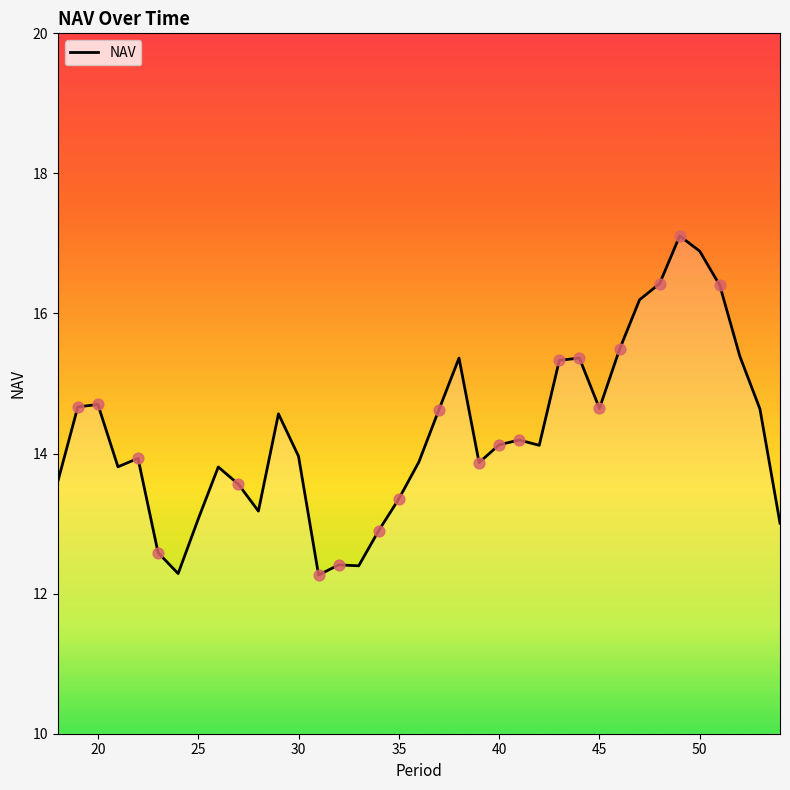

What is the smallest value displayed?

12.3